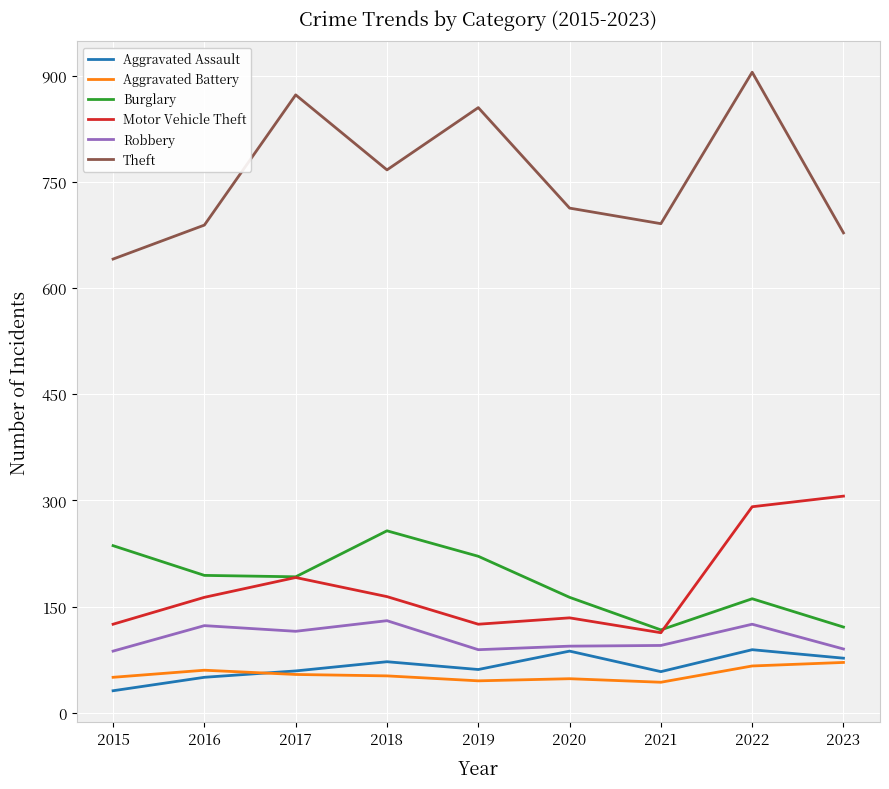

True or false: Motor Vehicle Theft has more than 1 points higher than both neighbors.

True